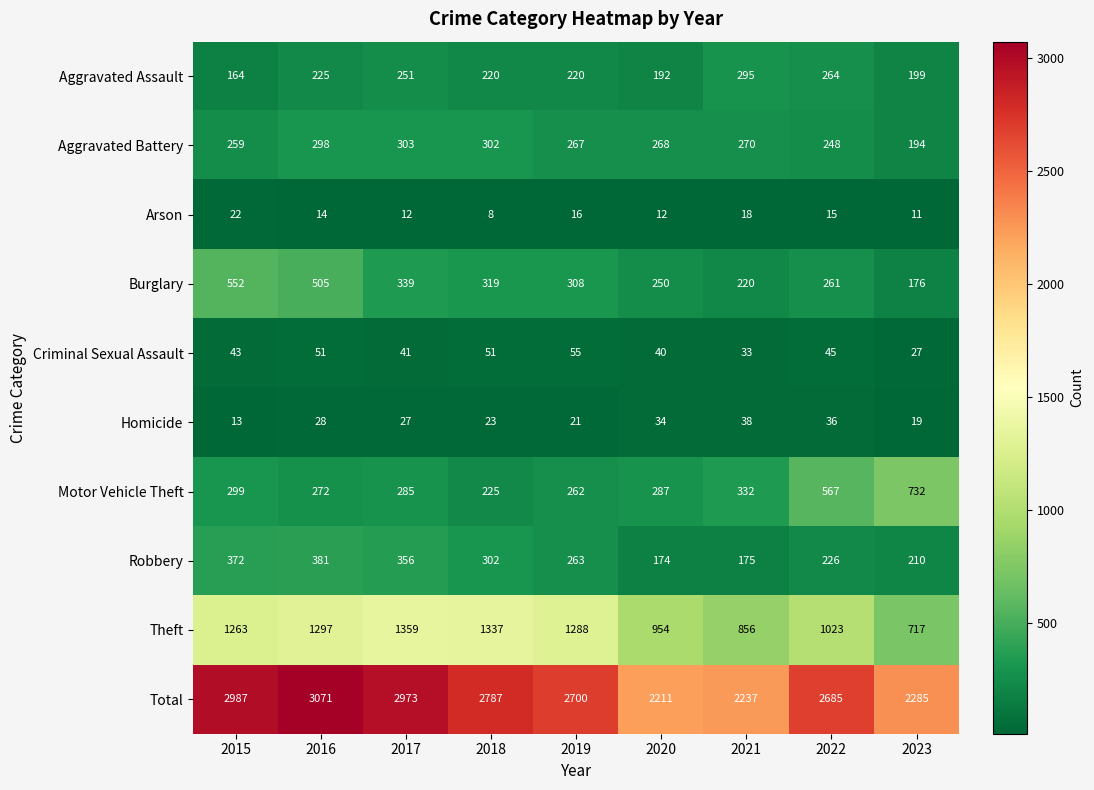

Is the value of Total at 2022 greater than the value of Aggravated Assault at 2023?

Yes